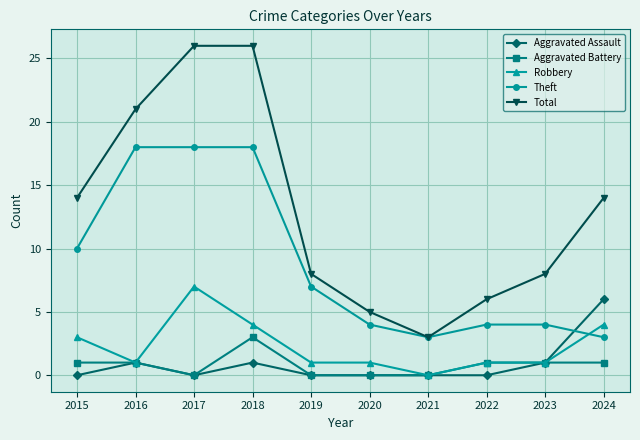

Which series has the largest total across all categories?

Total